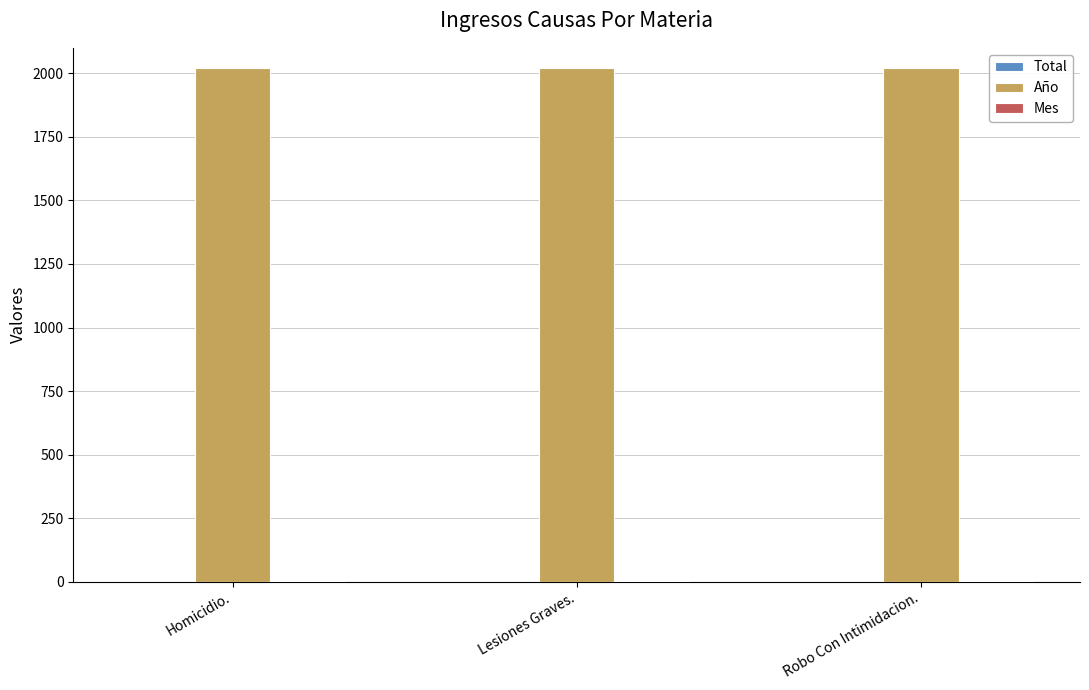

How many groups of bars are there?

3